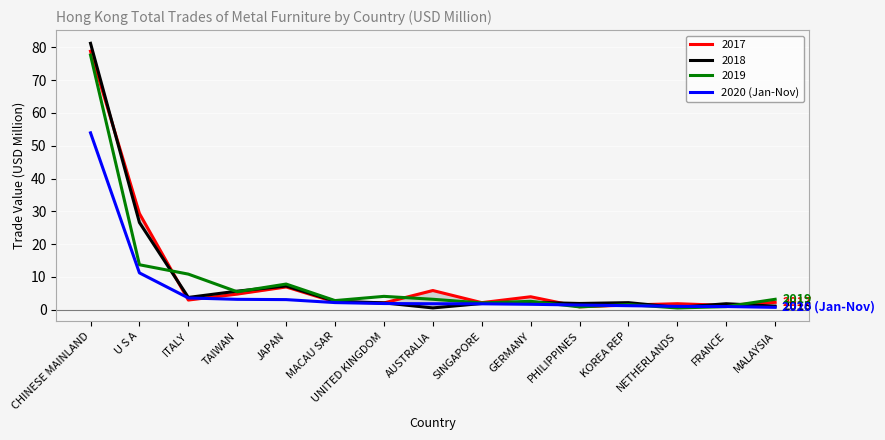

What position from the right is CHINESE MAINLAND?

15